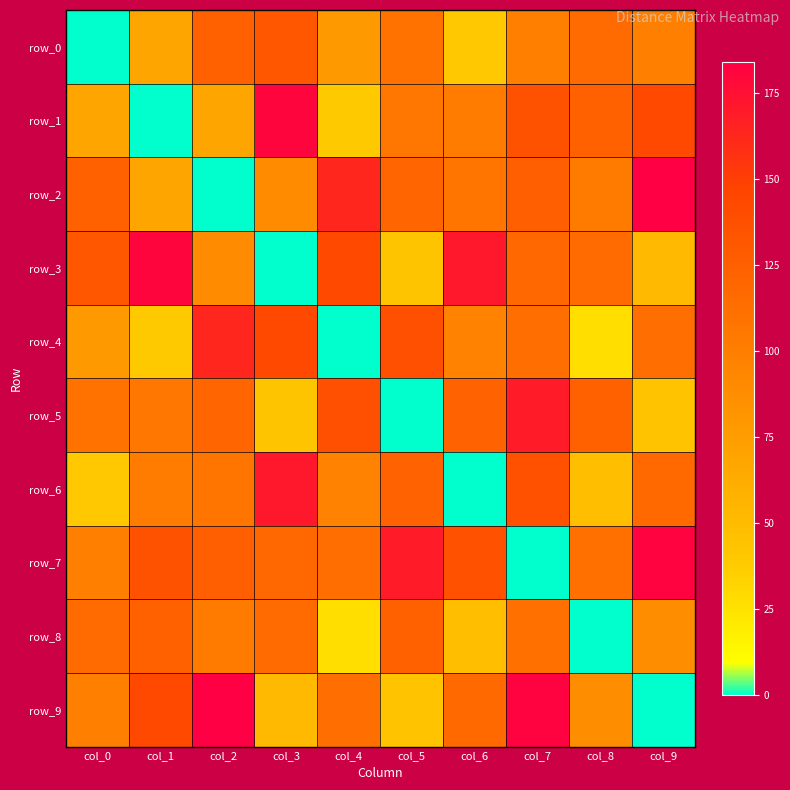

List the series in order of their peak value, highest first.

row_2, row_9, row_7, row_1, row_3, row_6, row_5, row_4, row_0, row_8